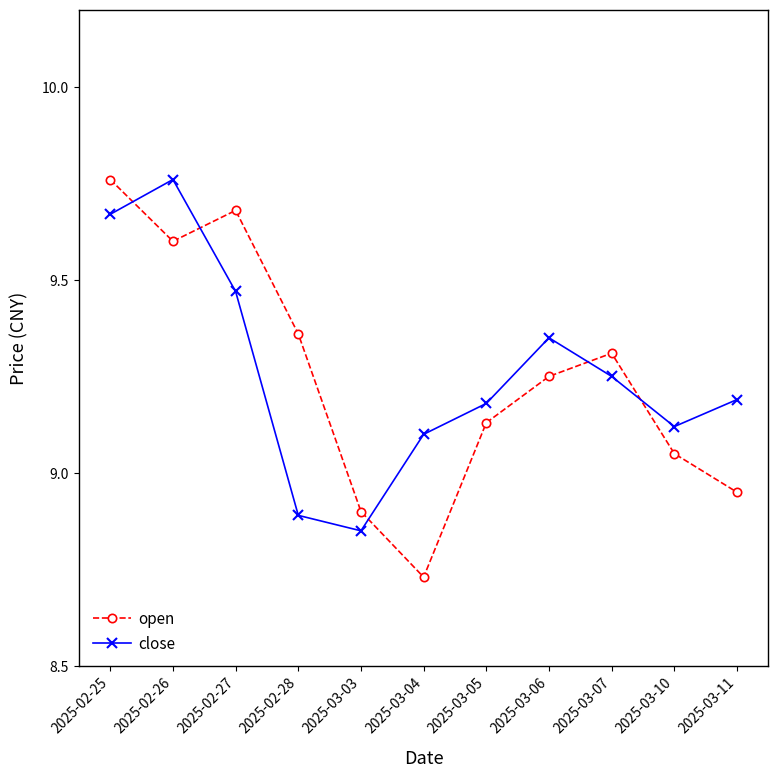

At which category is the sum across all series the highest?

2025-02-25